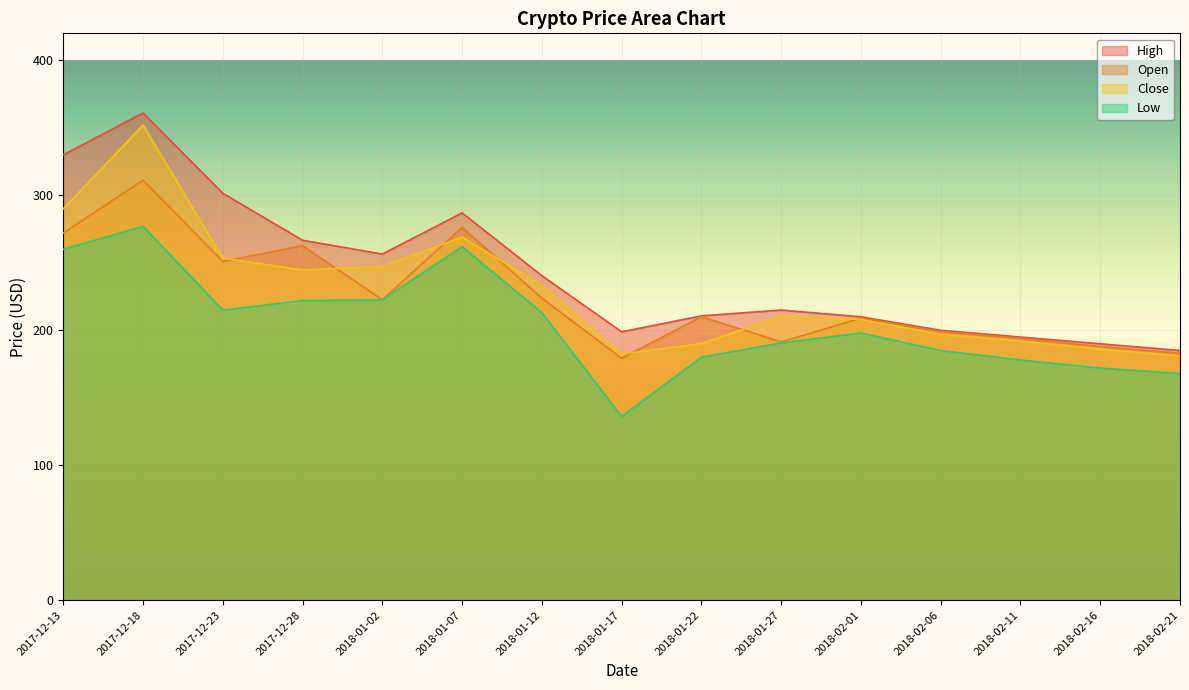

Is the value of Low at 2018-01-07 greater than the value of Open at 2018-02-11?

Yes